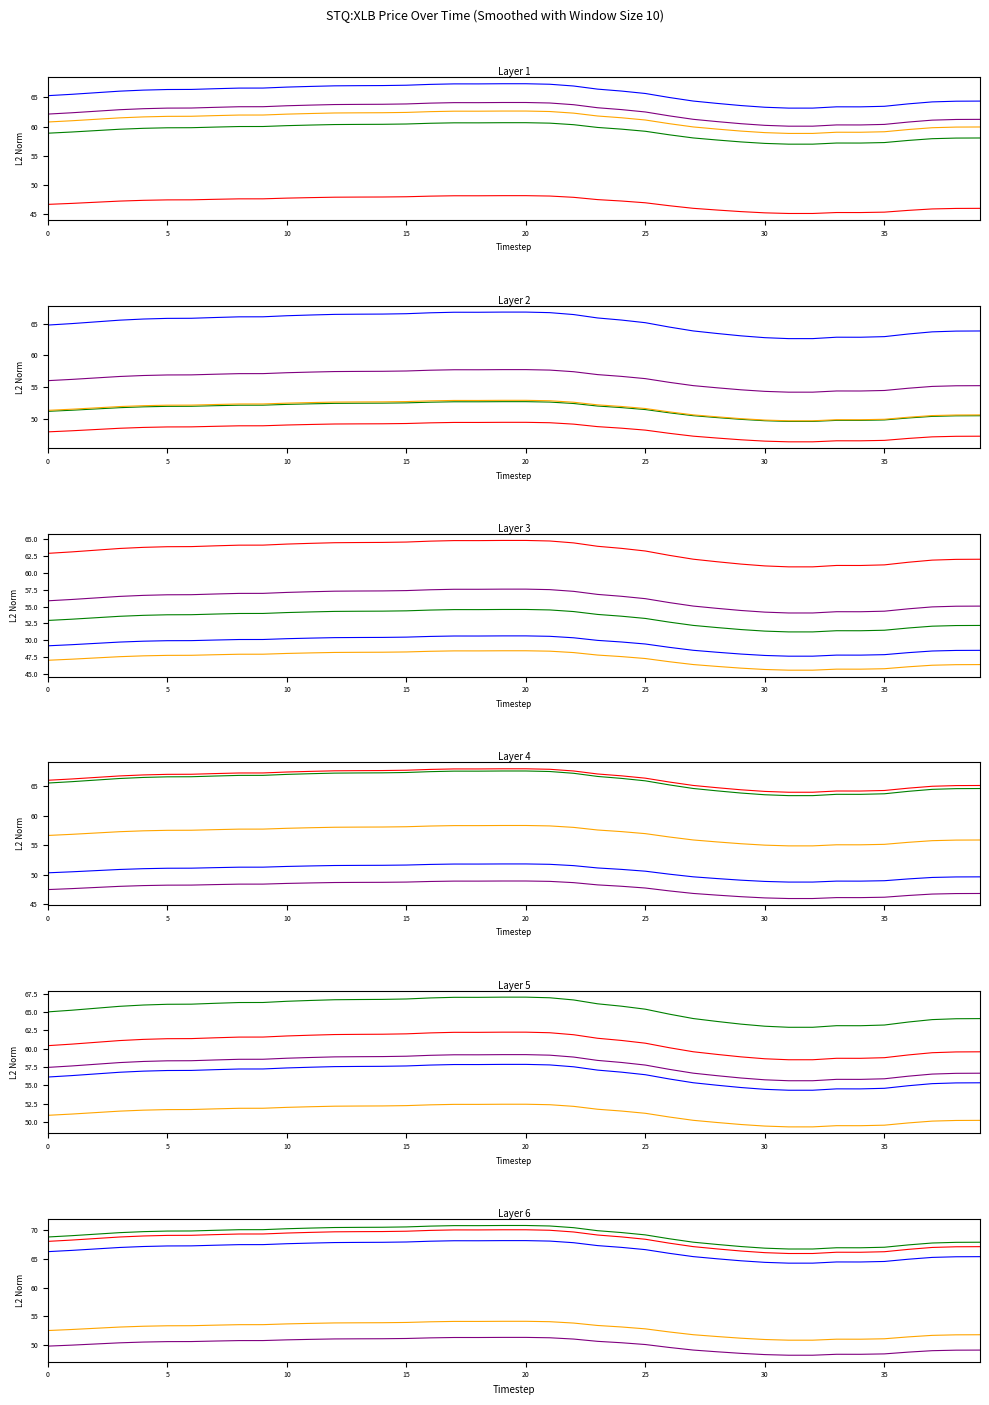

Which category has the highest value across all series?

20